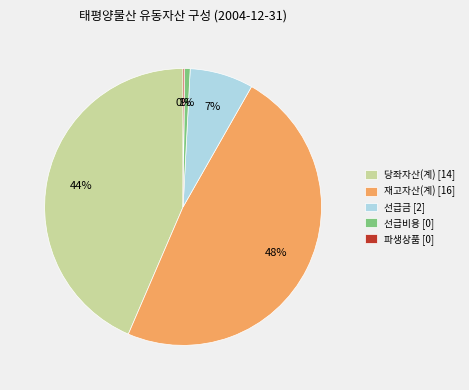

To the nearest percent, what portion does 선급비용 represent?

1%